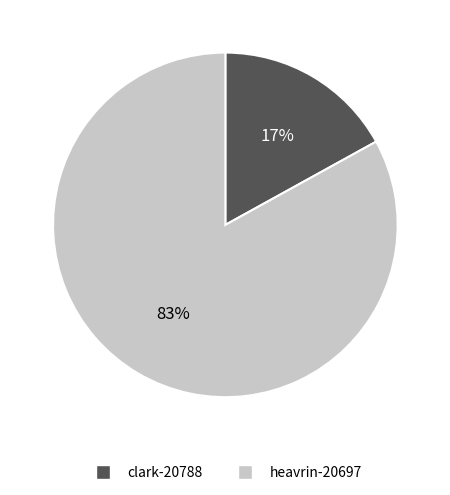

To the nearest percent, what portion does heavrin-20697 represent?

83%